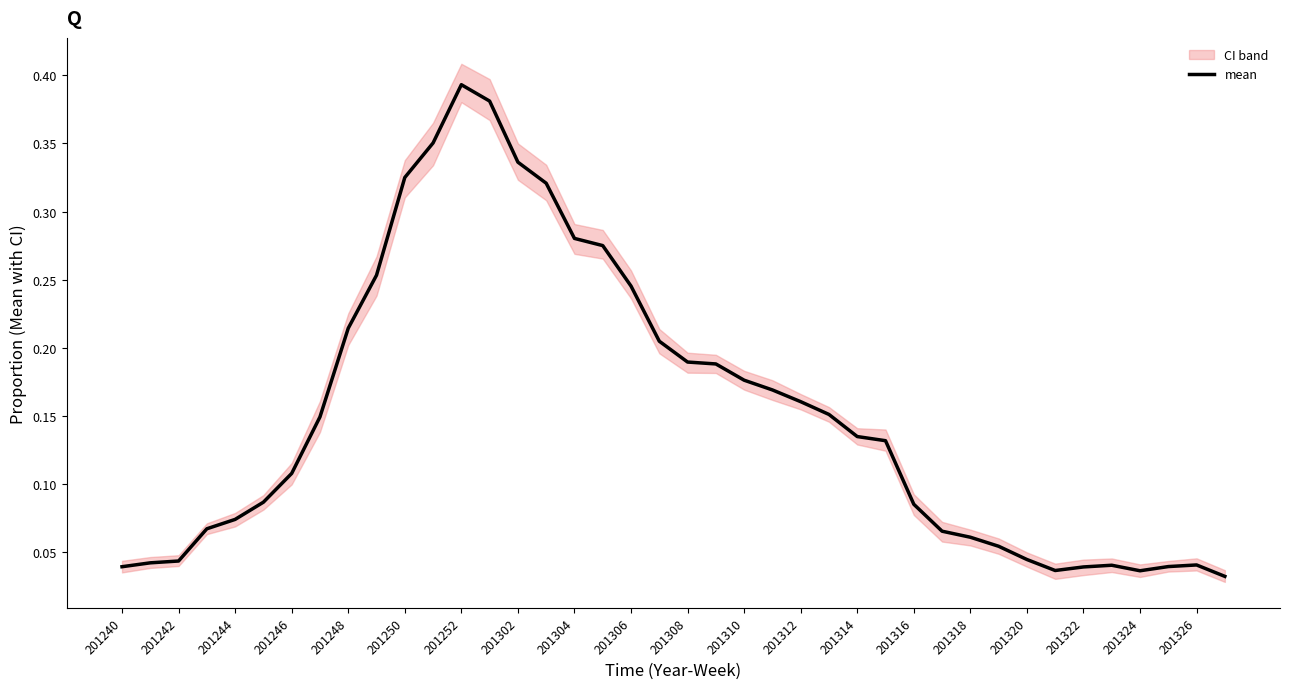

Reading left to right, transcribe all the data shown in this chart.

0.0	0.0	0.0	0.1	0.1	0.1	0.1	0.1	0.2	0.3	0.3	0.4	0.4	0.4	0.3	0.3	0.3	0.3	0.2	0.2	0.2	0.2	0.2	0.2	0.2	0.2	0.1	0.1	0.1	0.1	0.1	0.1	0.0	0.0	0.0	0.0	0.0	0.0	0.0	0.0